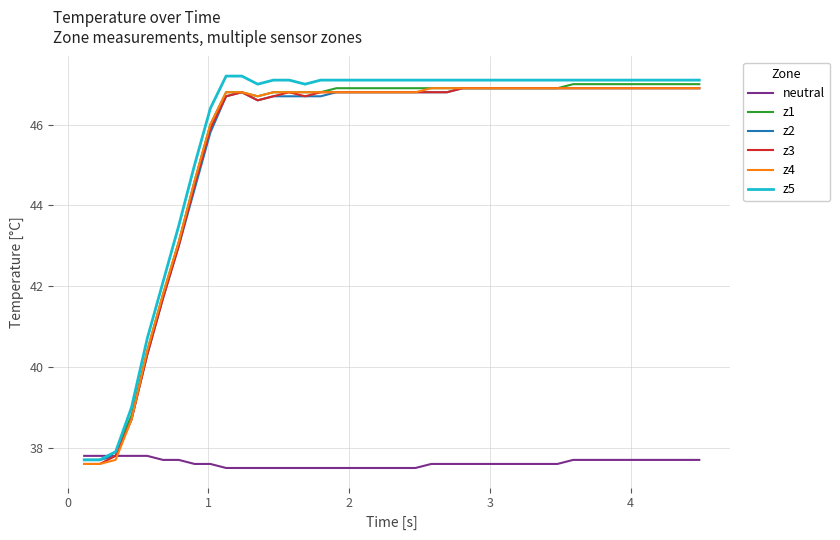

What is the smallest value displayed?

37.5